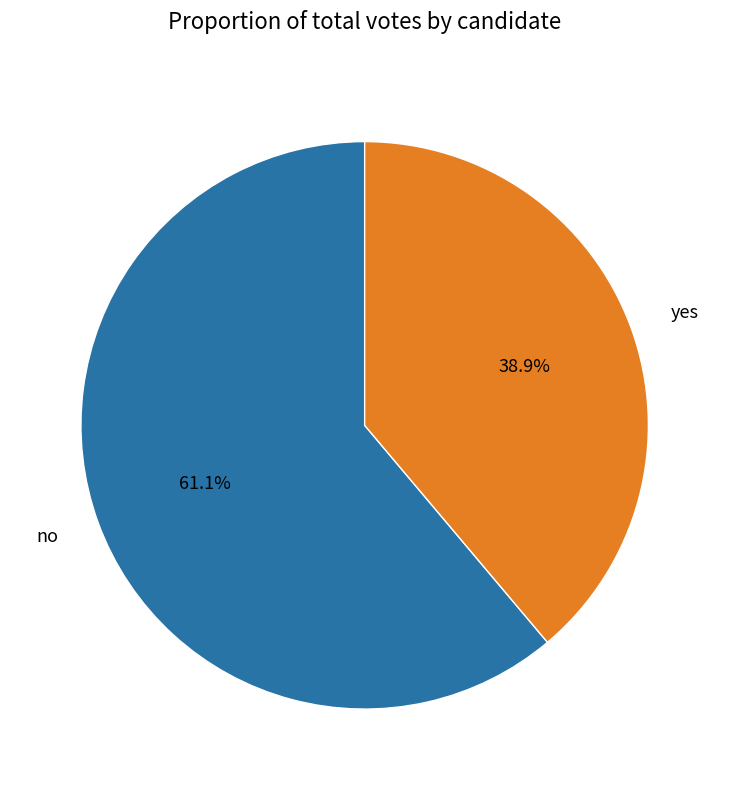

Which slice represents more than half of the pie?

no